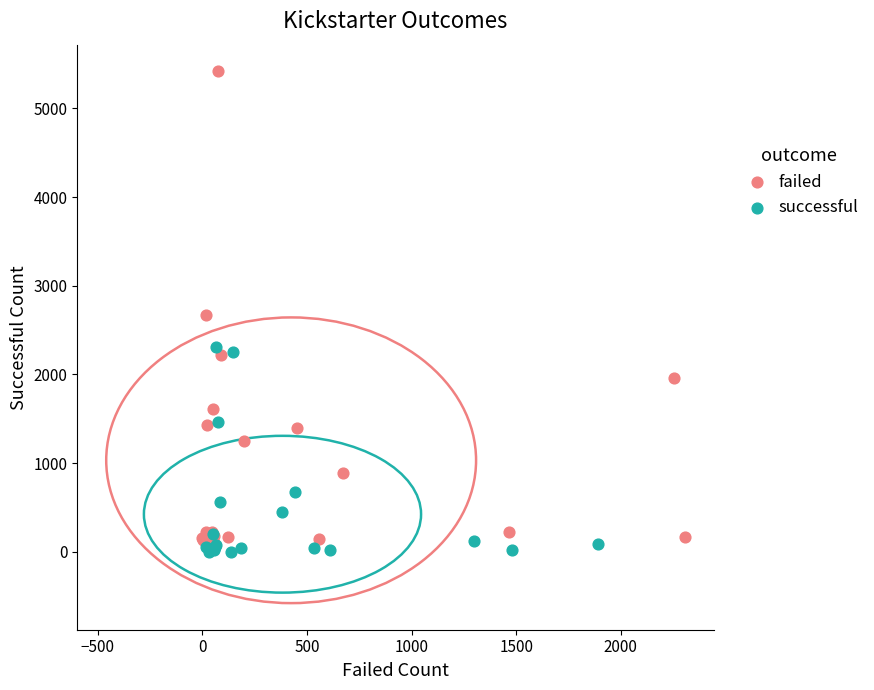

Which series has the largest Y range (max minus min)?

failed